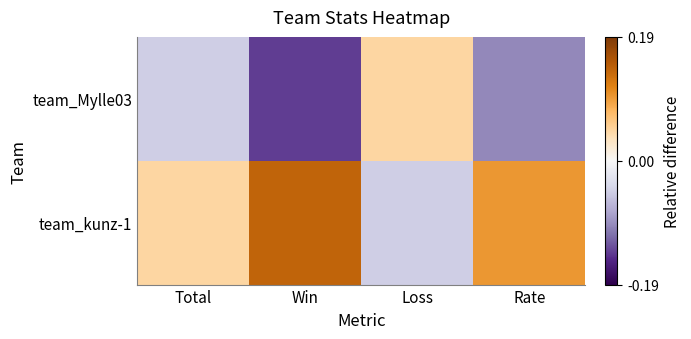

Rank the series at Loss from lowest to highest value.

team_kunz-1, team_Mylle03